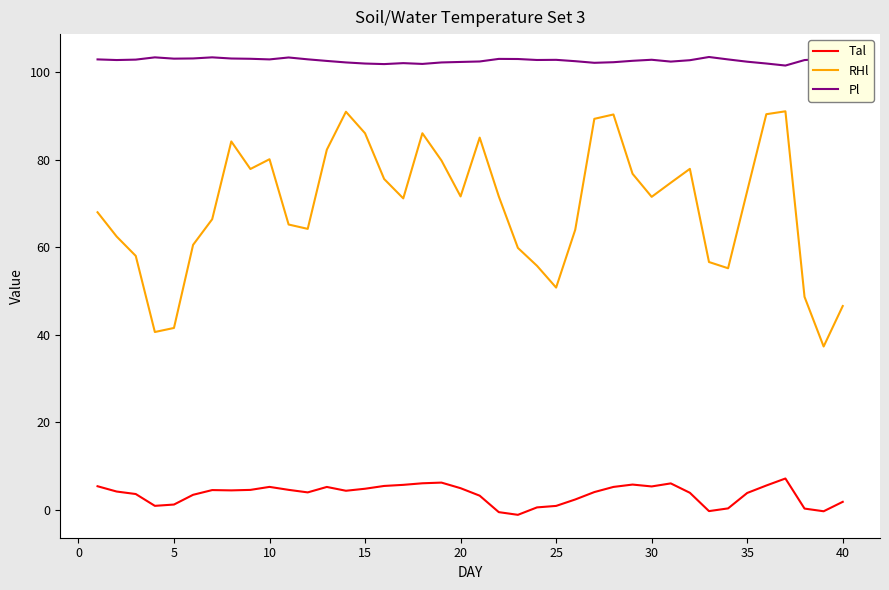

True or false: Pl and Tal intersect in this chart.

False